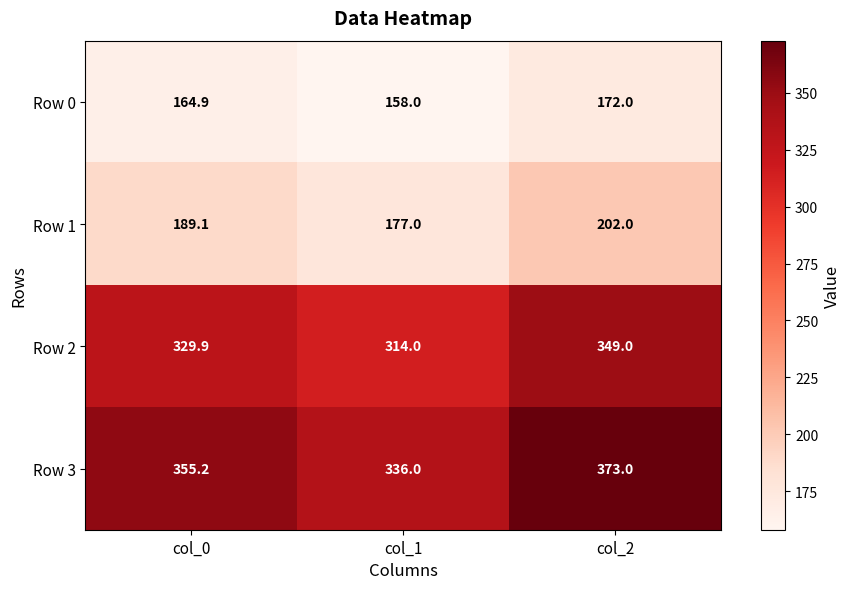

At which category is the sum across all series the highest?

col_2